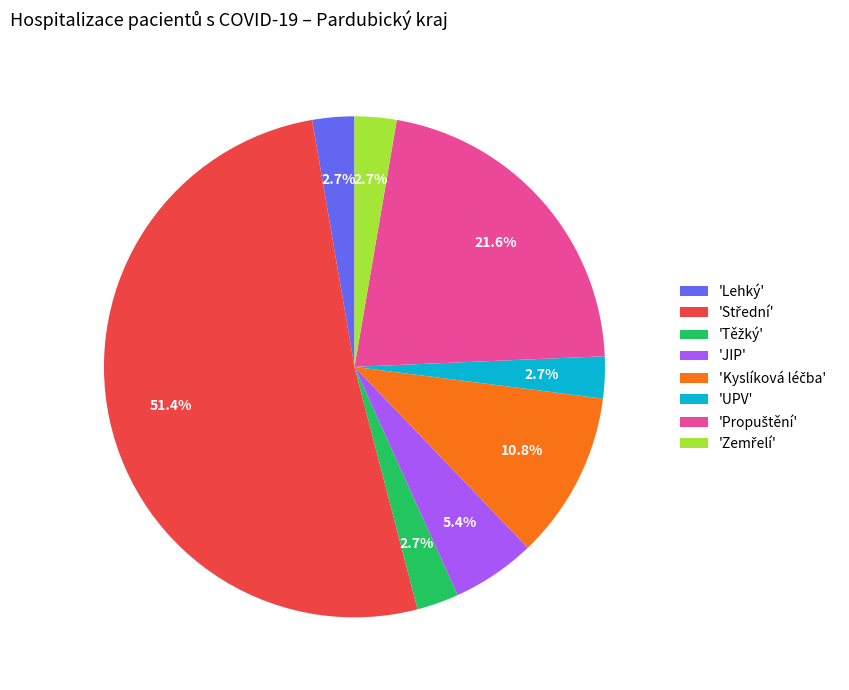

How much of the chart is everything except 'JIP'?

94.6%